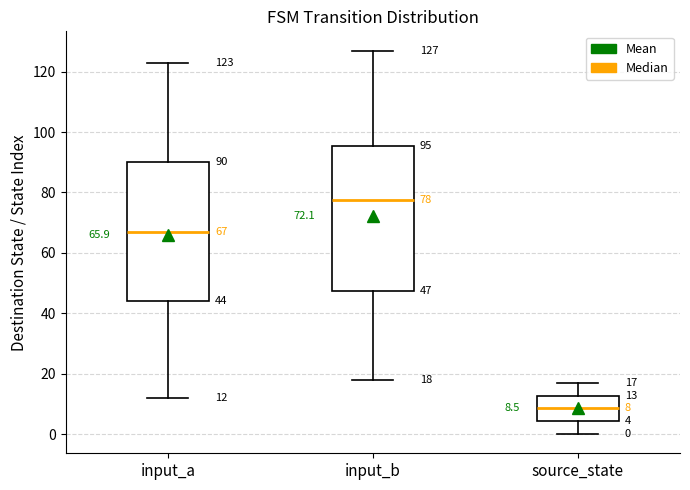

Which box's median line is the highest?

input_b